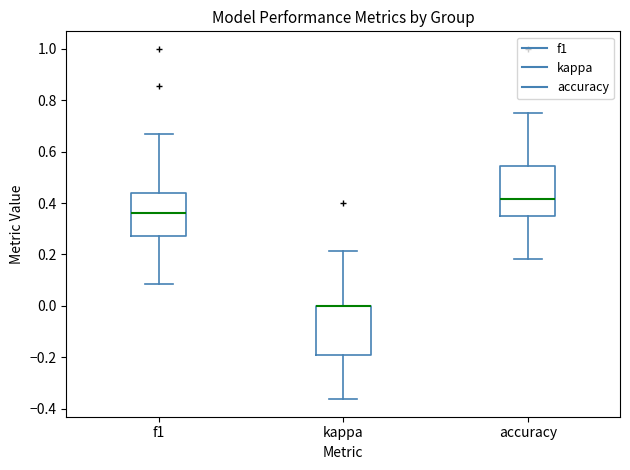

Where is the upper edge of the box for kappa on the y-axis? The values are not printed on the chart, so give them approximately, as read against the axis.

0.00